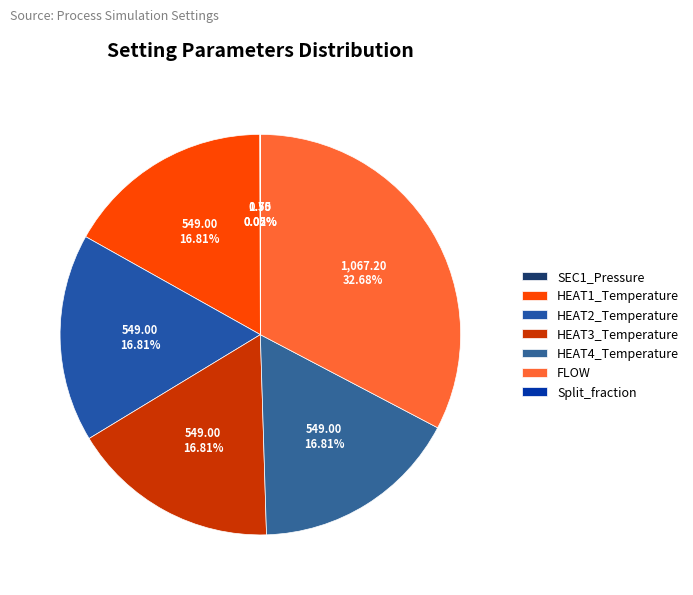

Which slice is the largest?

FLOW